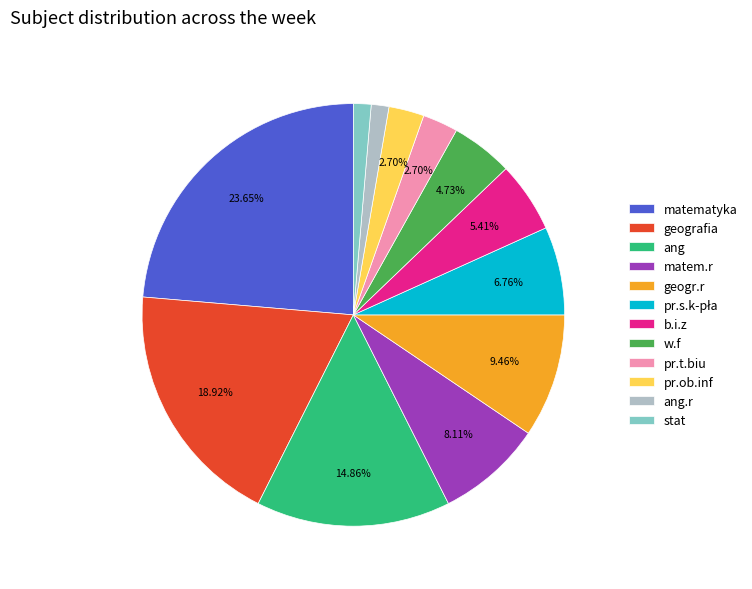

Approximately how many times larger is the value at matem.r compared to geografia?

0.4